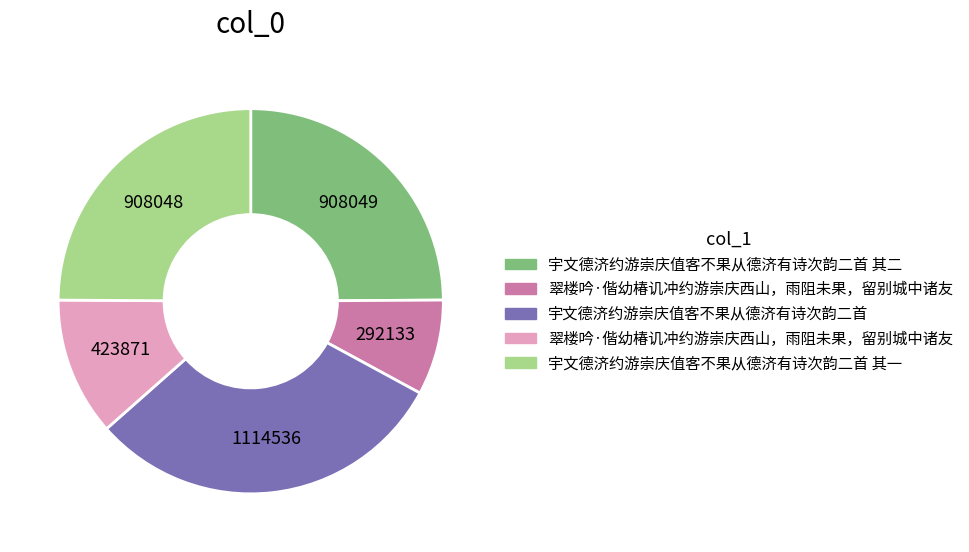

Does any single category account for the majority?

No